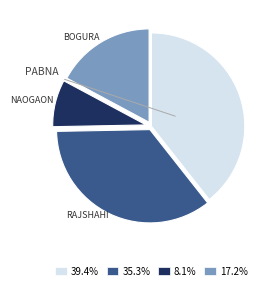

Do 35.3% and 17.2% together represent more than half of the pie?

Yes